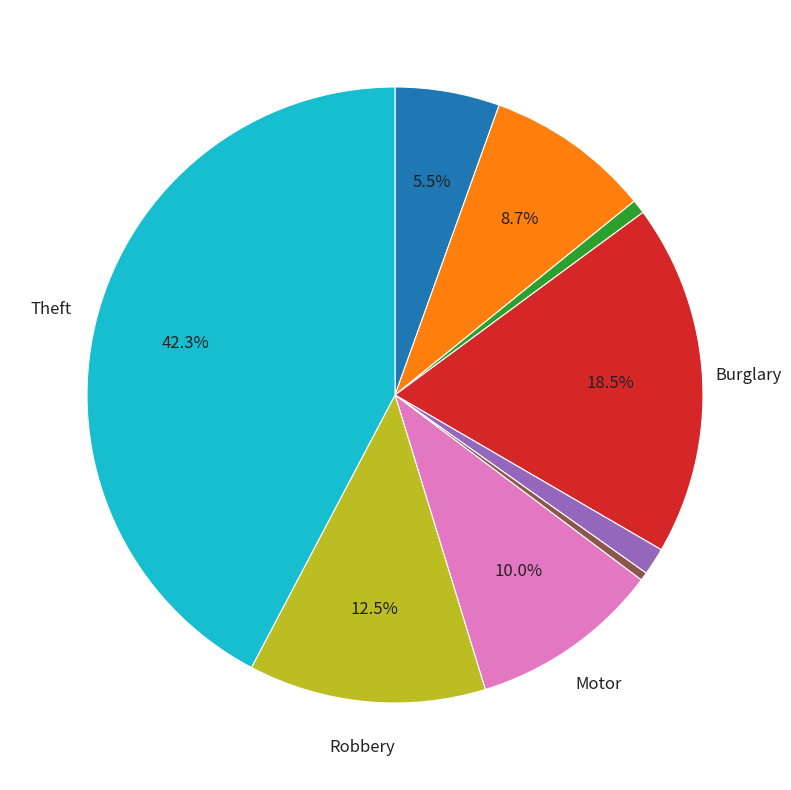

Does any single category account for the majority?

No